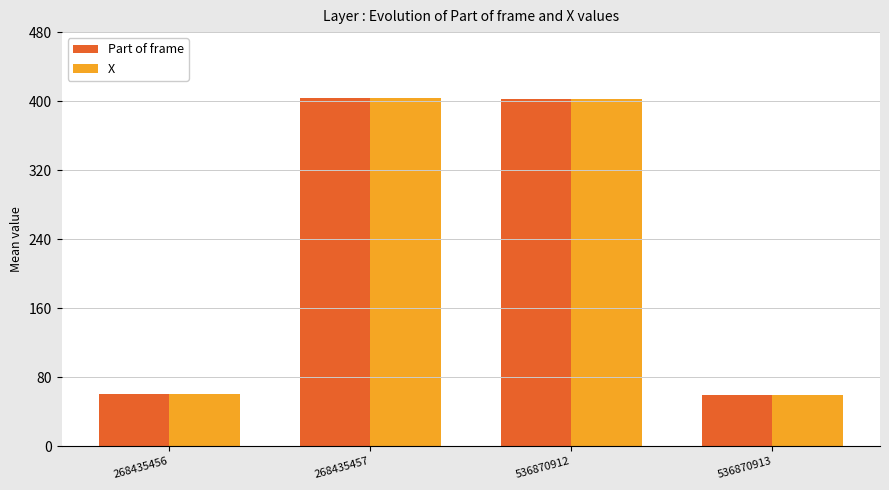

What is the lowest value of the Part of frame series?

59.3